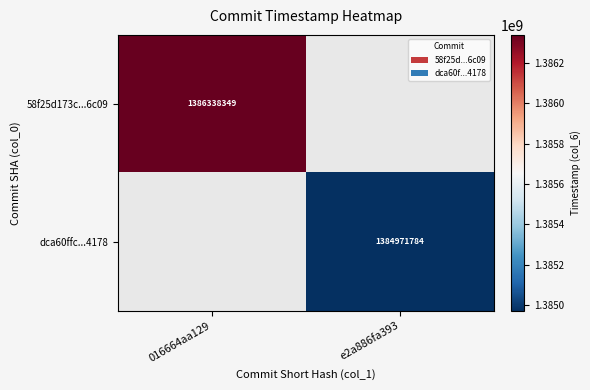

Is it true that dca60ffc...4178 equals 1384971784 at e2a886fa393?

True